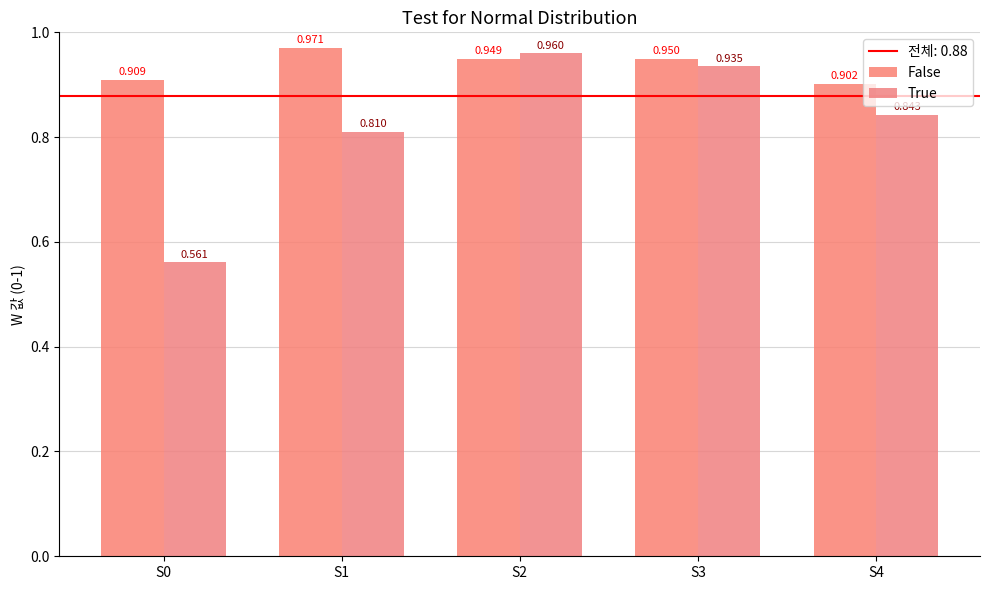

Count the number of categories in the chart.

5